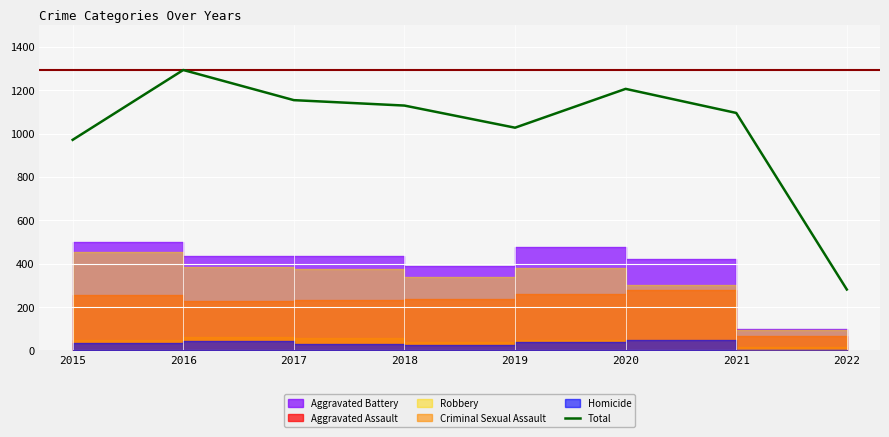

Reading left to right, transcribe all the data shown in this chart.

971	1293	1154	1129	1027	1206	1095	281